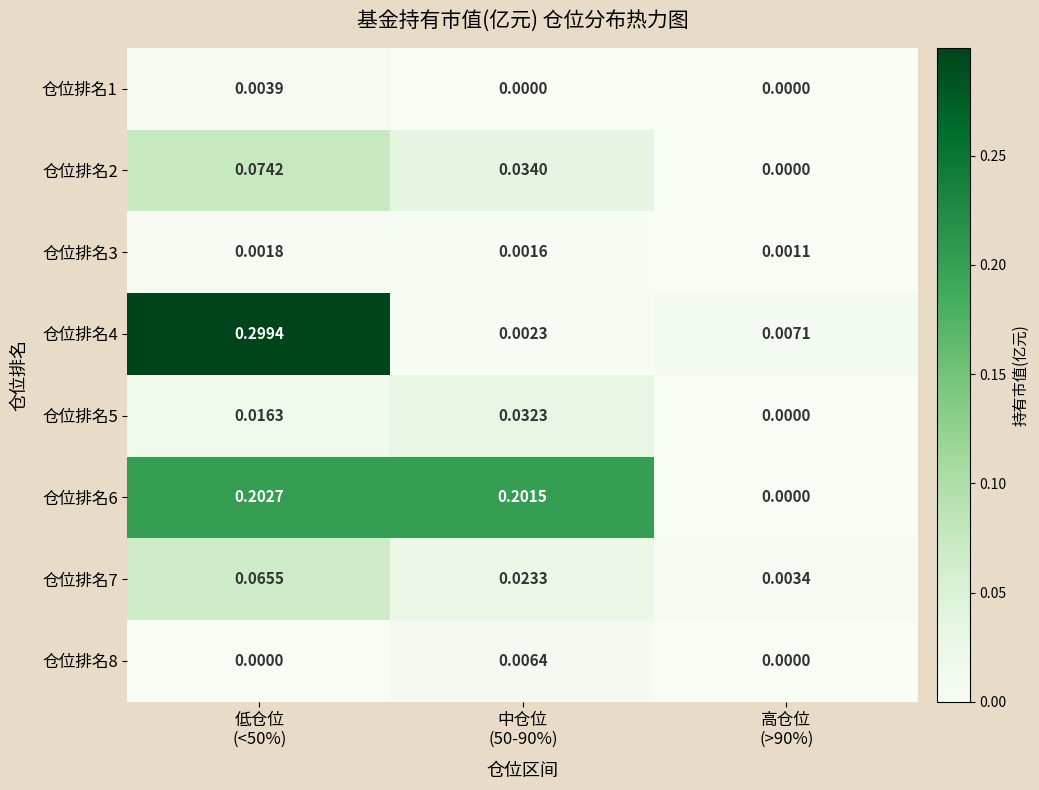

Reading right to left, list all the values displayed in this chart.

仓位排名1: 高仓位
(>90%)=0.0	中仓位
(50-90%)=0.0	低仓位
(<50%)=0.0
仓位排名2: 高仓位
(>90%)=0.0	中仓位
(50-90%)=0.0	低仓位
(<50%)=0.1
仓位排名3: 高仓位
(>90%)=0.0	中仓位
(50-90%)=0.0	低仓位
(<50%)=0.0
仓位排名4: 高仓位
(>90%)=0.0	中仓位
(50-90%)=0.0	低仓位
(<50%)=0.3
仓位排名5: 高仓位
(>90%)=0.0	中仓位
(50-90%)=0.0	低仓位
(<50%)=0.0
仓位排名6: 高仓位
(>90%)=0.0	中仓位
(50-90%)=0.2	低仓位
(<50%)=0.2
仓位排名7: 高仓位
(>90%)=0.0	中仓位
(50-90%)=0.0	低仓位
(<50%)=0.1
仓位排名8: 高仓位
(>90%)=0.0	中仓位
(50-90%)=0.0	低仓位
(<50%)=0.0